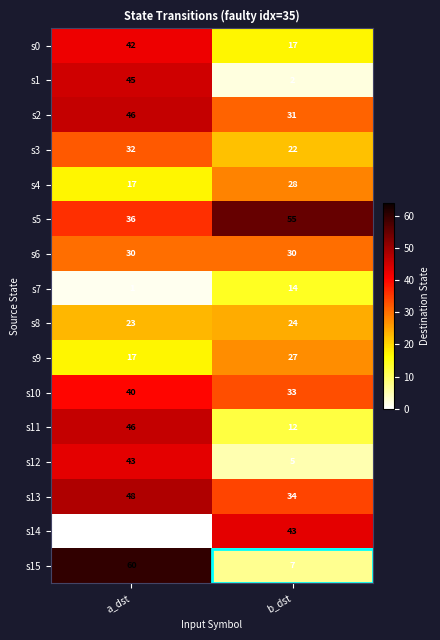

At which category is the sum across all series the highest?

a_dst